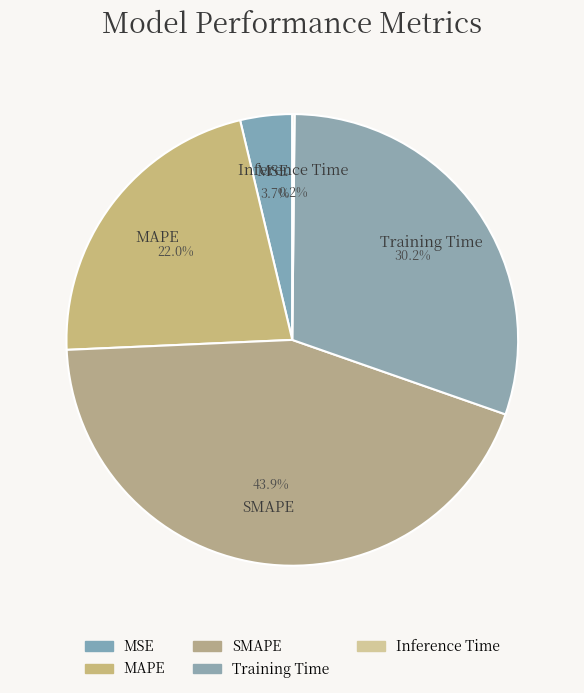

To the nearest percent, what portion does SMAPE represent?

44%